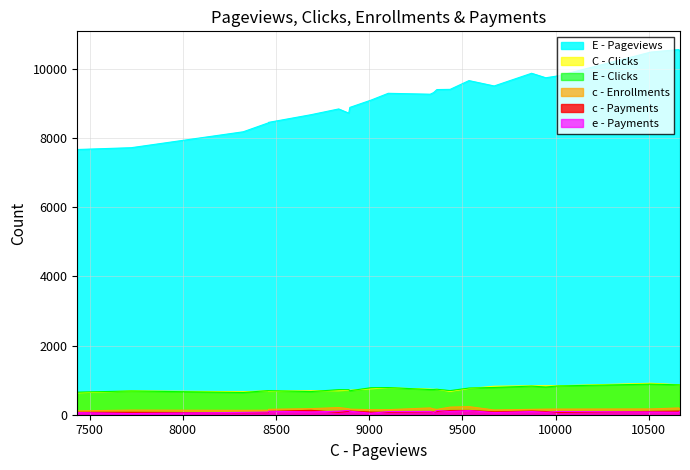

At which label does e - Payments first exceed 91?

3